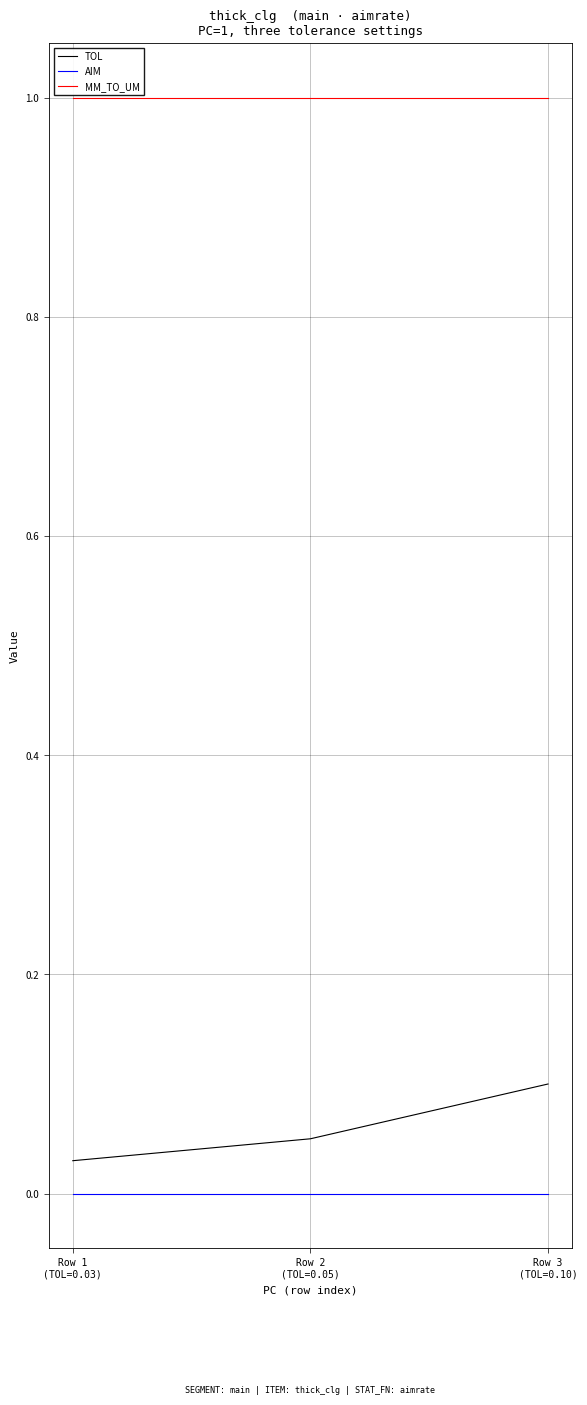

Read the MM_TO_UM value at Row 2
(TOL=0.05).

1.0